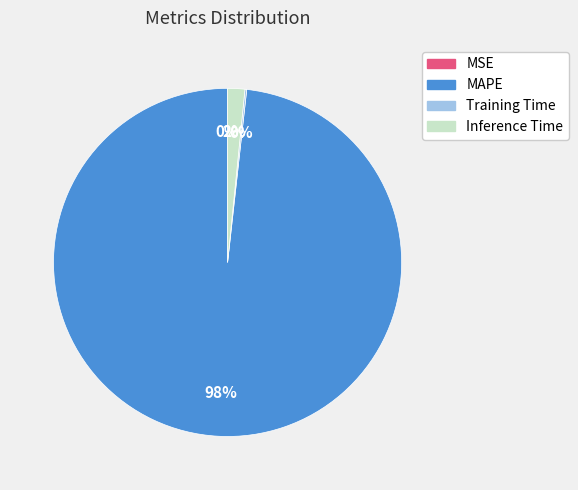

To the nearest percent, what portion does MAPE represent?

98%